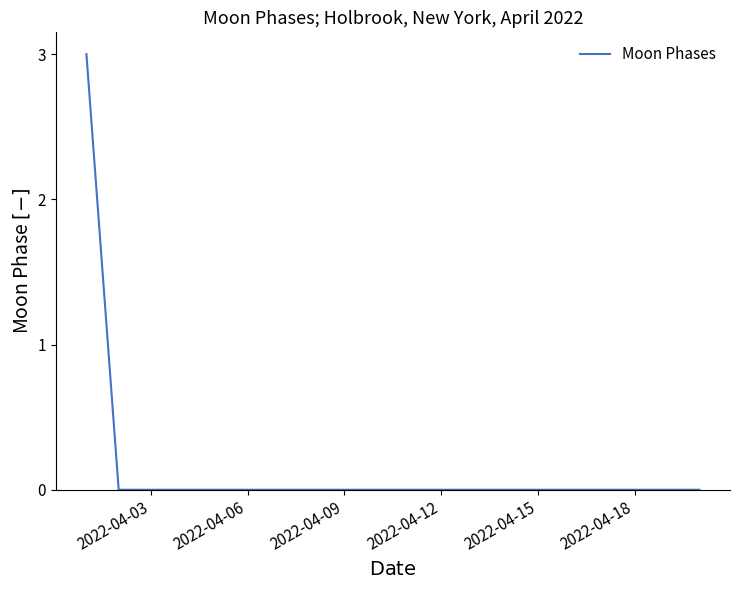

What is the difference between the maximum and minimum values?

3